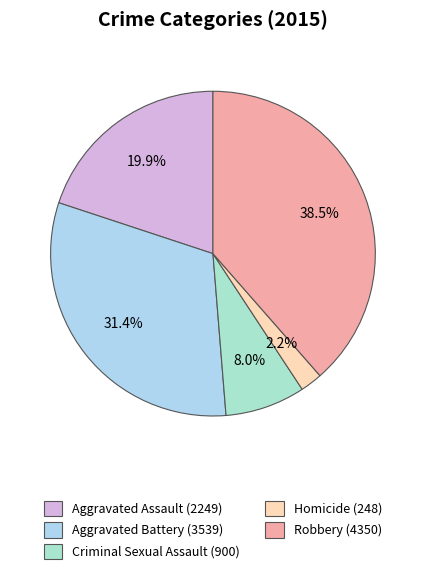

How many slices are in this pie chart?

5